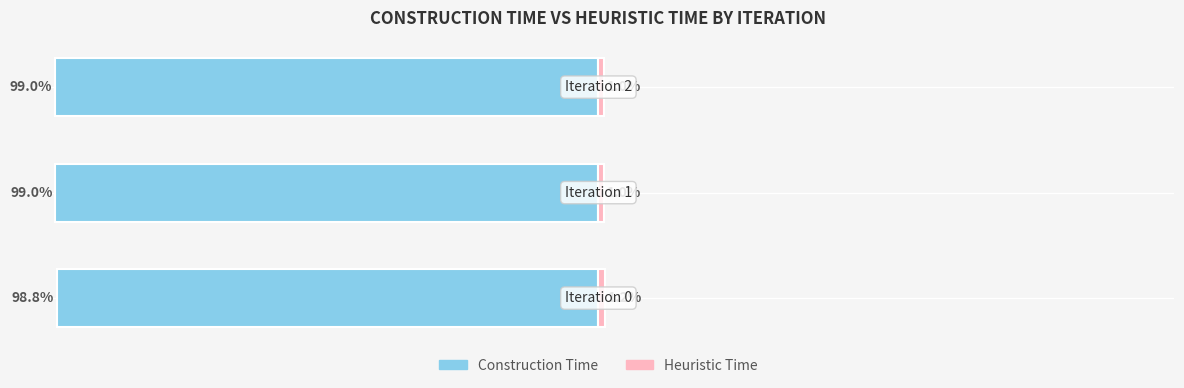

What is the value of the Construction Time bar at the 2nd from the left?

-99.0